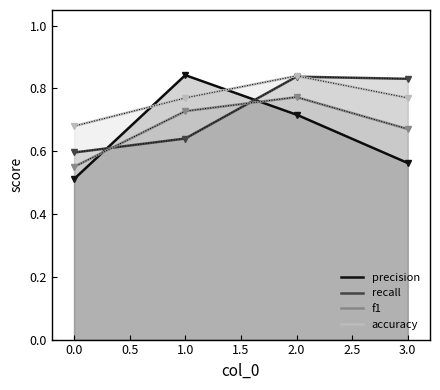

Which series ends up on top after the final intersection of accuracy and precision?

accuracy